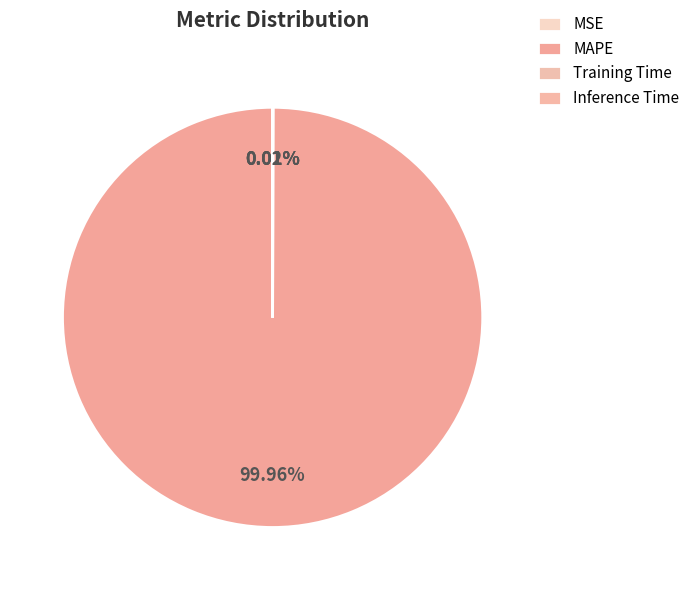

To the nearest percent, what is the average slice percentage?

25%